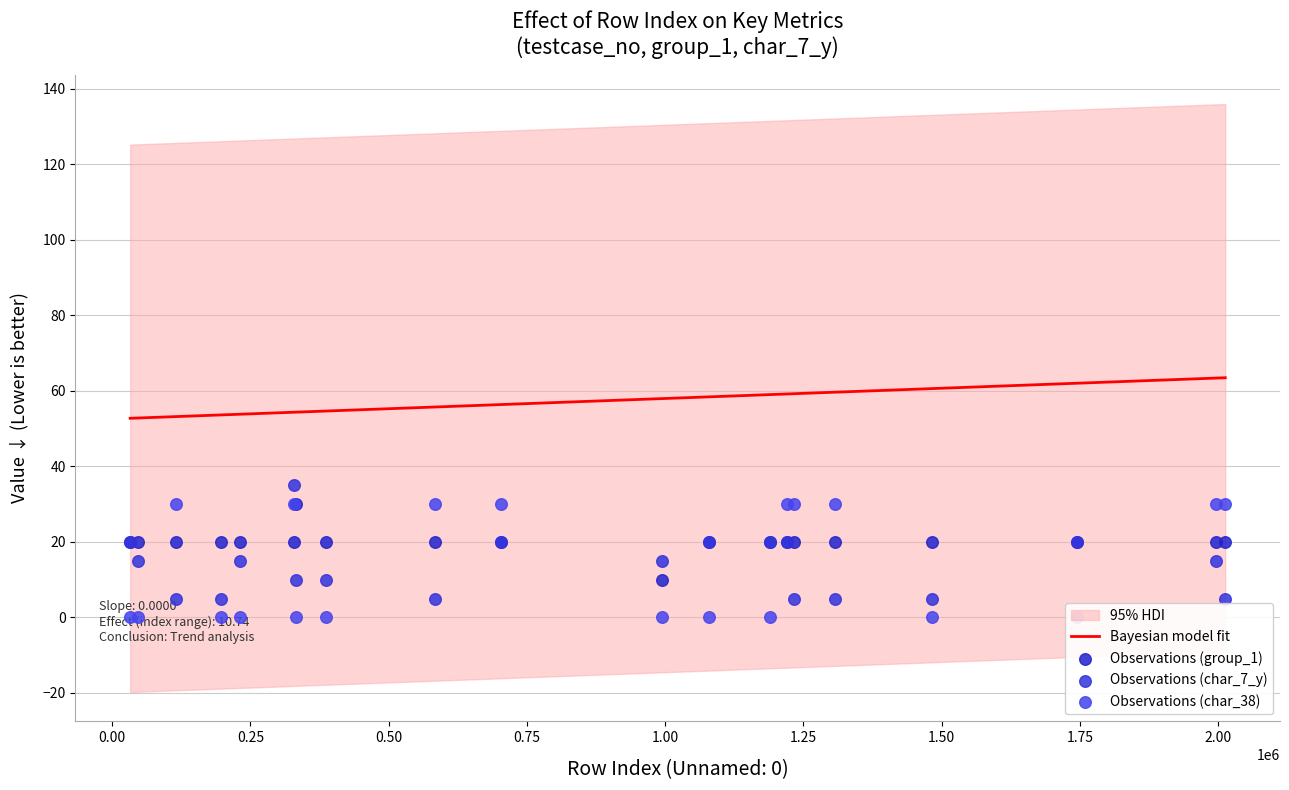

Is the value of Observations (char_7_y) at 16 greater than the value of Bayesian model fit at 19?

No